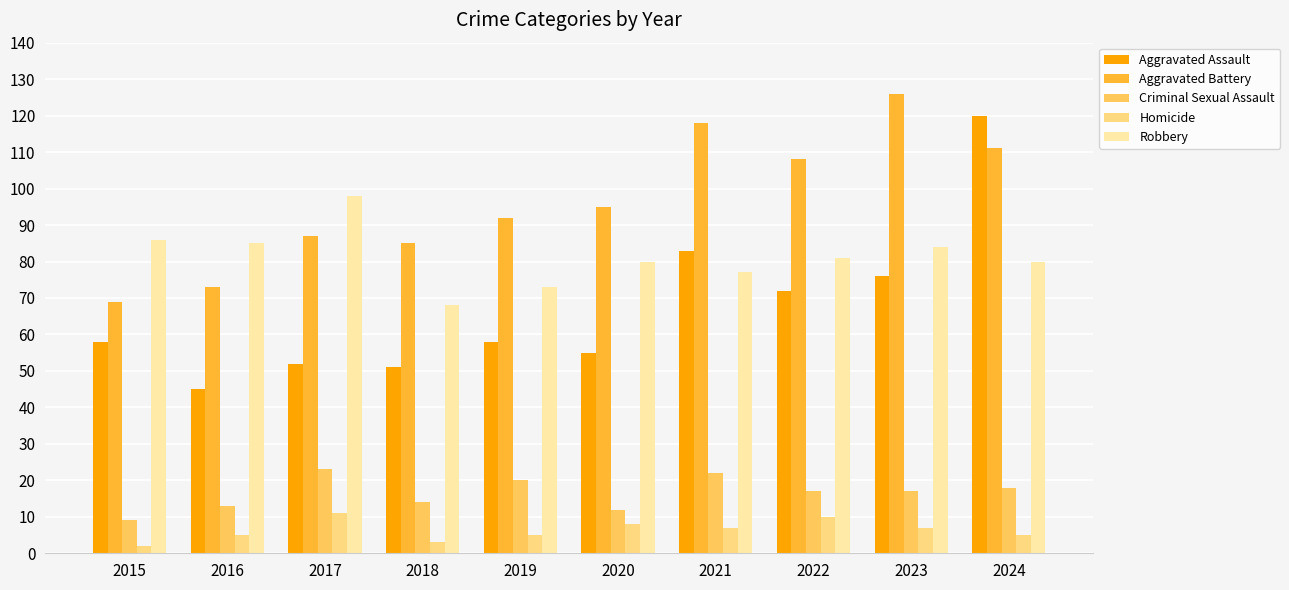

Which series has the largest total across all categories?

Aggravated Battery